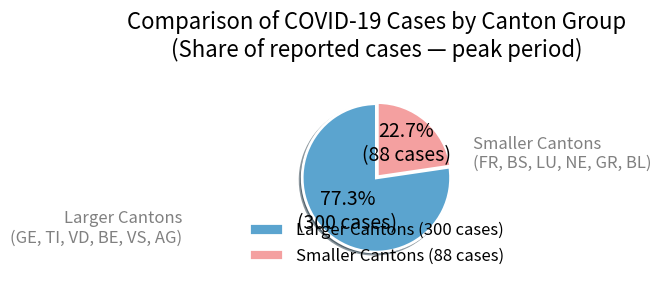

Rank the categories by value from lowest to highest.

Smaller Cantons (88 cases), Larger Cantons (300 cases)